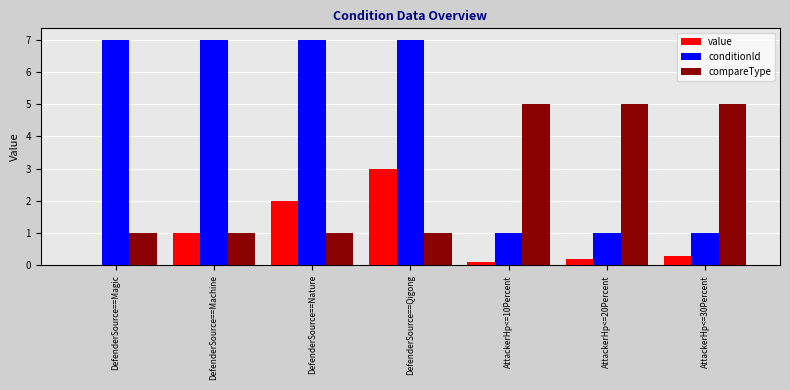

What is the average value of the value series?

0.9